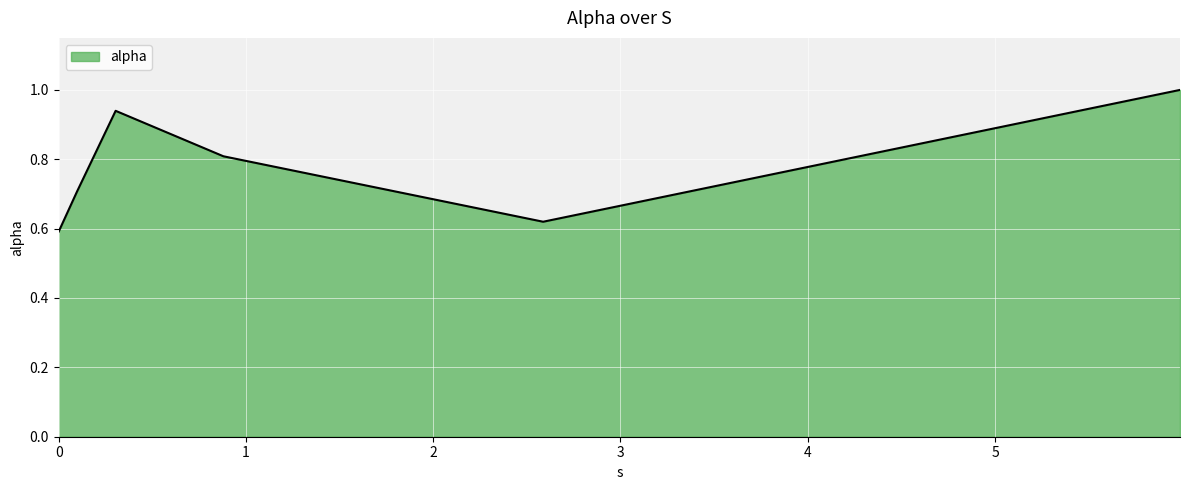

True or false: the data has more than 2 interior local peaks.

False